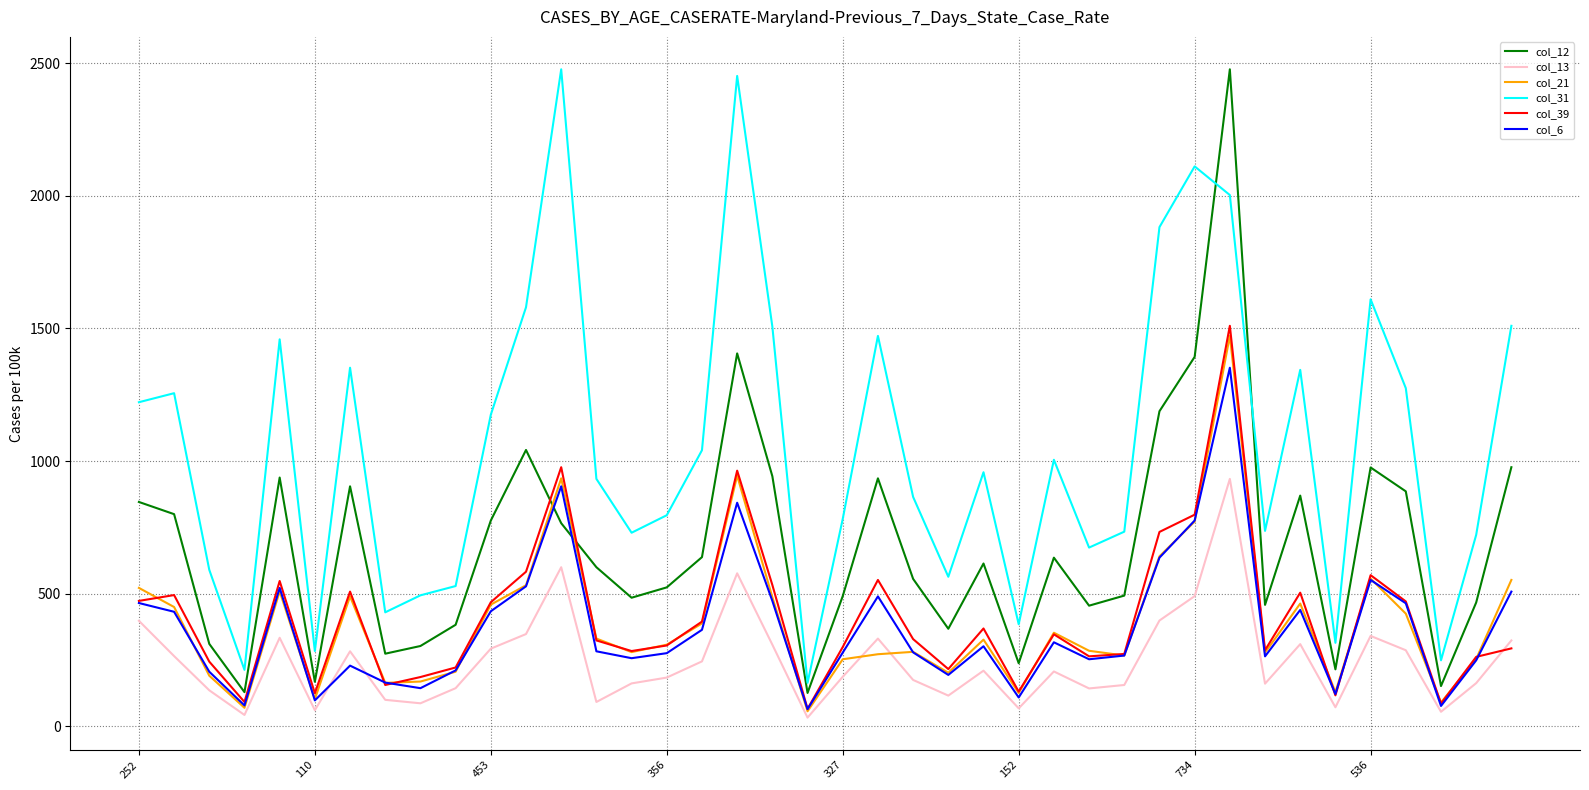

Which series ends up on top after the final intersection of col_6 and col_12?

col_12